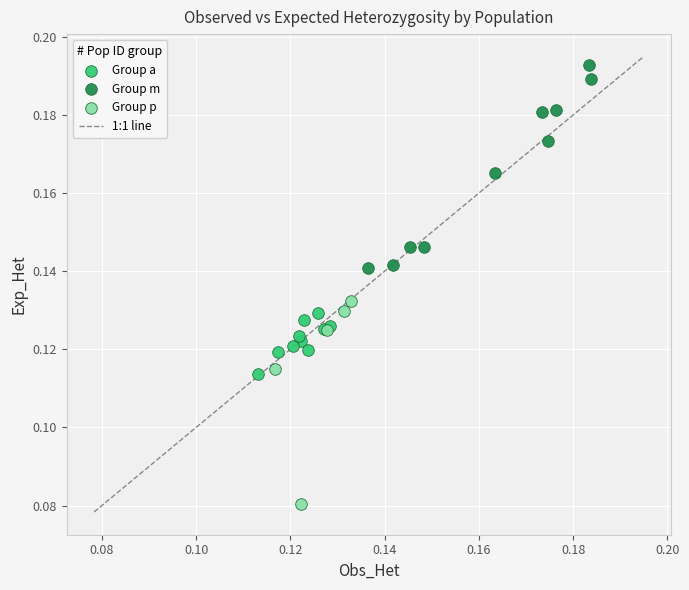

Which series contains the lowest Y value?

Group p